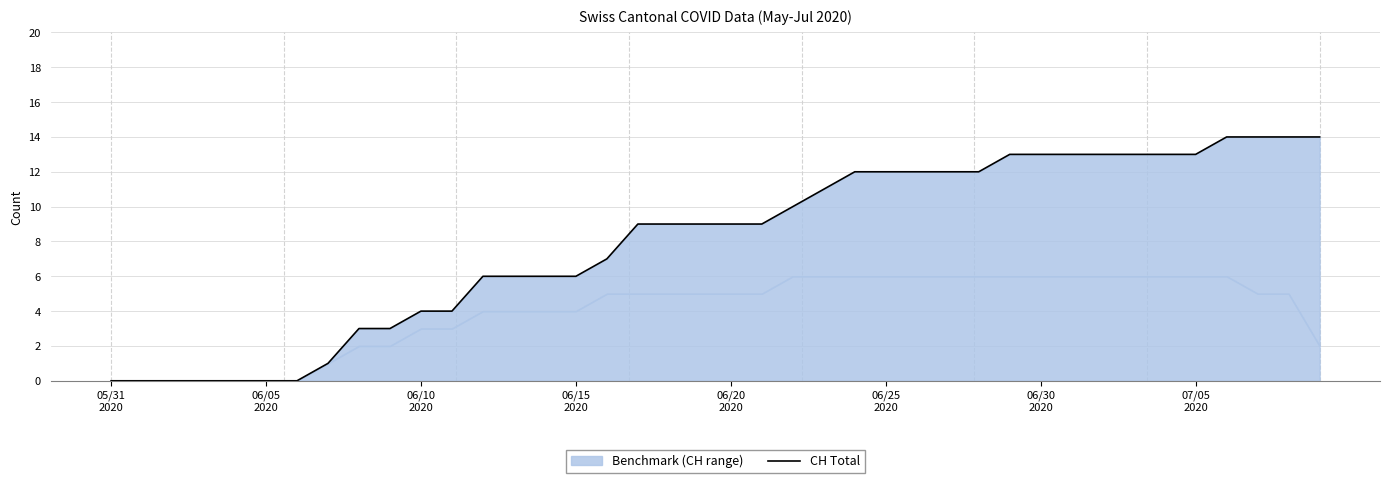

At which category does the chart reach its peak across all series?

36